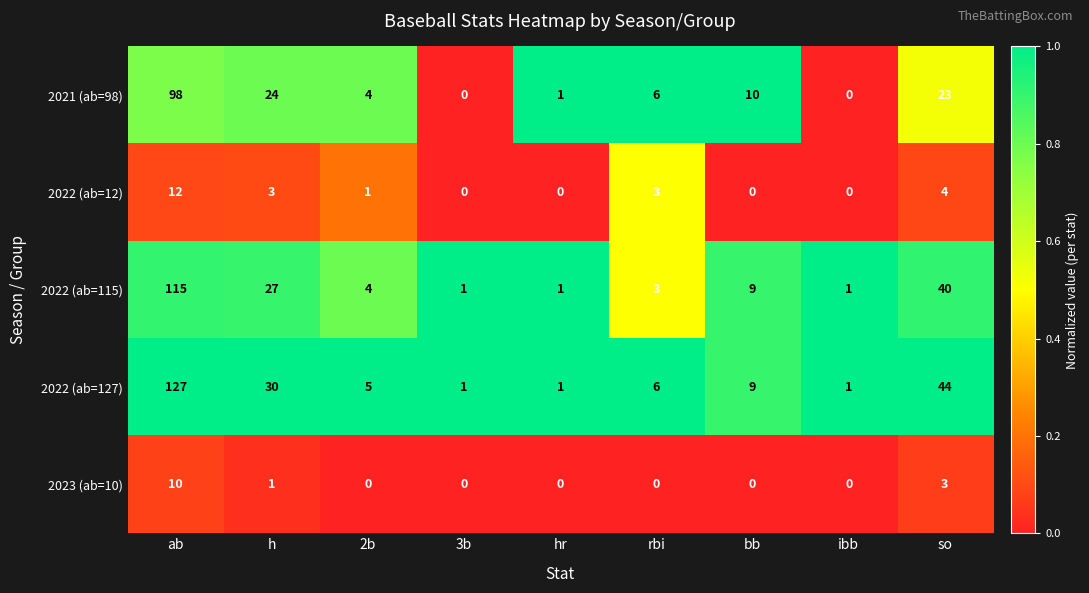

What is the total value across all series at bb?

28